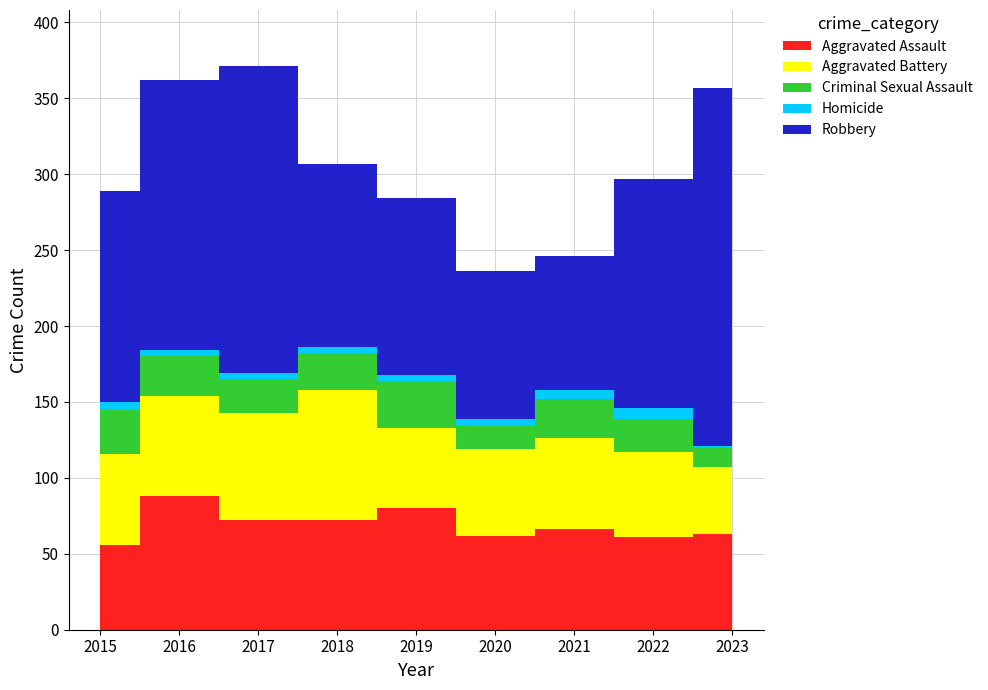

True or false: Aggravated Battery and Criminal Sexual Assault intersect in this chart.

False